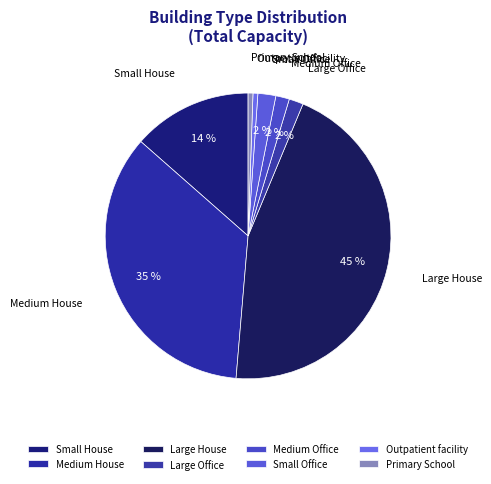

Is it true that Small House is 14% of the pie?

True